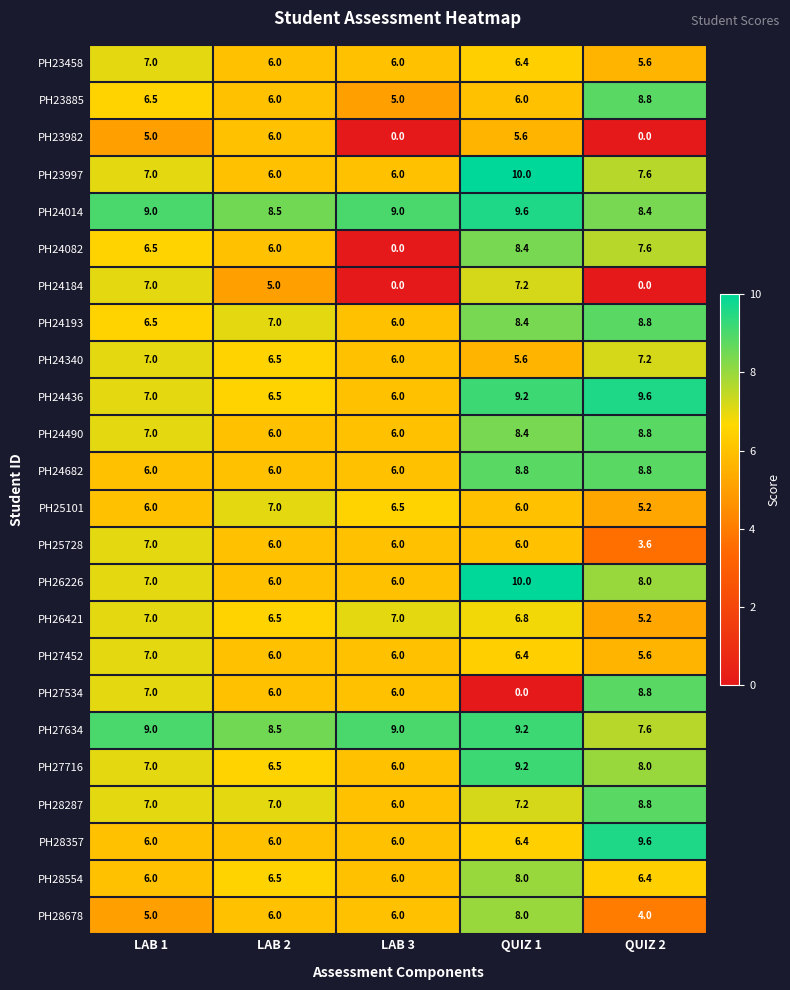

How many PH25728 values are between 6 and 7?

4